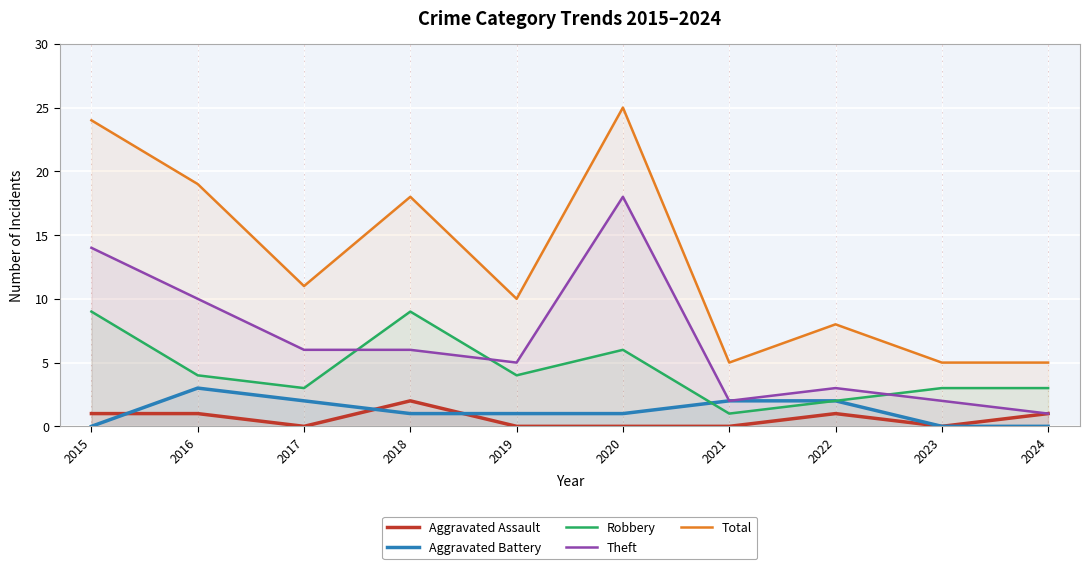

What is the sum of the Aggravated Assault values at 2022 and 2019?

1